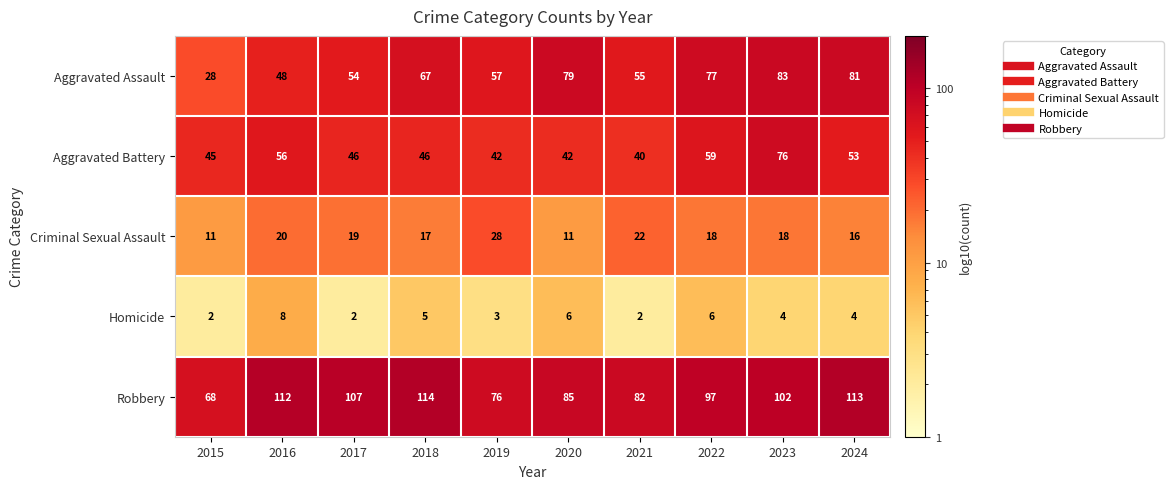

What is the spread (max minus min) of values at 2018?

109